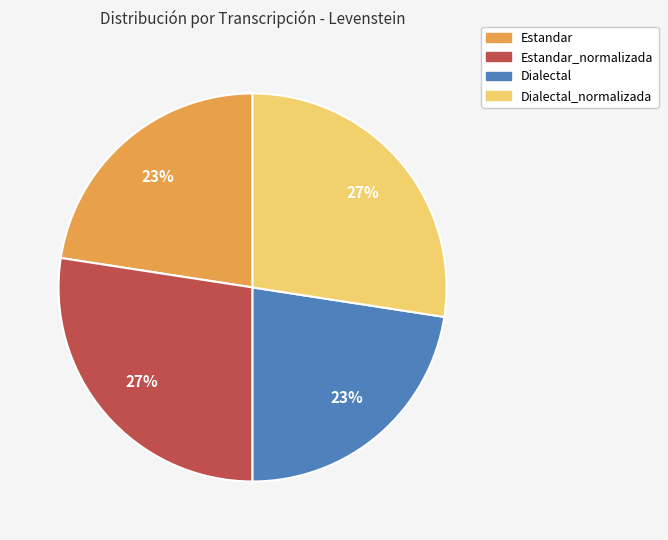

To the nearest percent, what is the average slice percentage?

25%